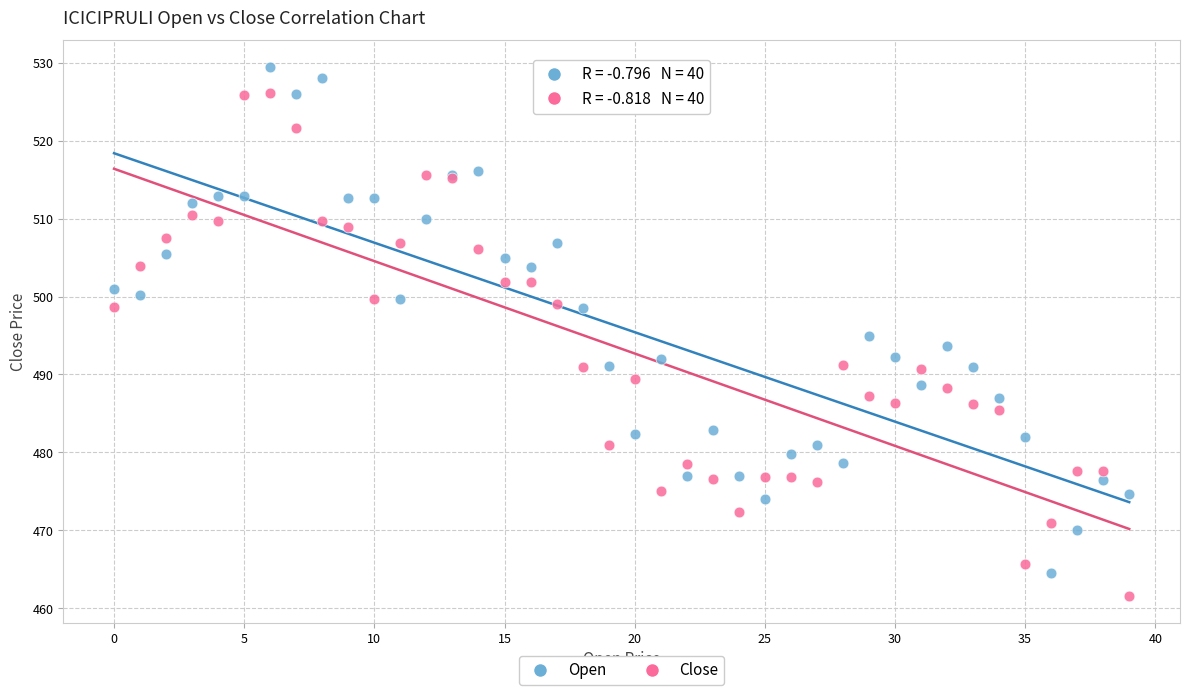

Which series contains the highest Y value?

Open